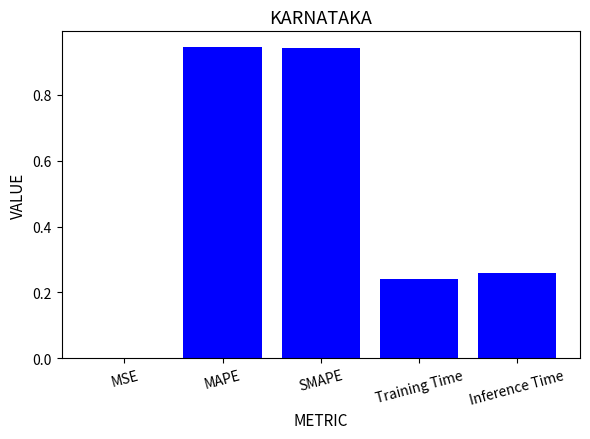

What is the sum of the values at MAPE and Inference Time?

1.2